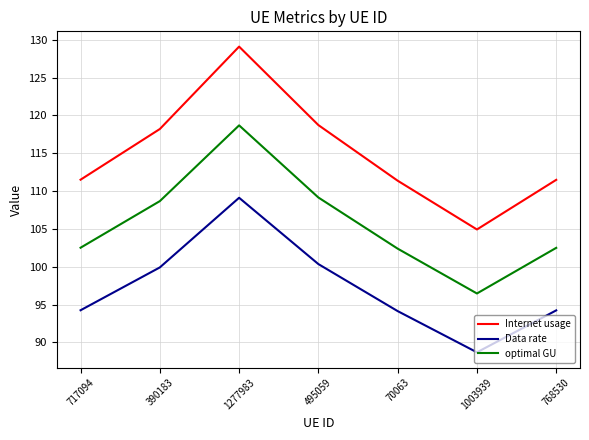

True or false: Data rate and Internet usage cross at least once.

False